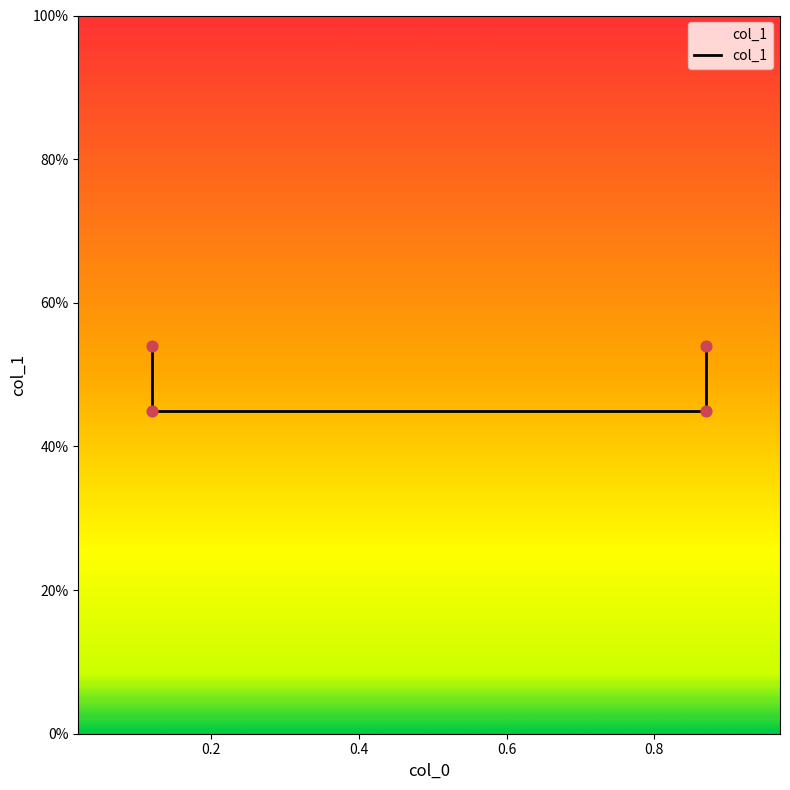

Which has a higher value, 0.6 or 0.4?

0.6